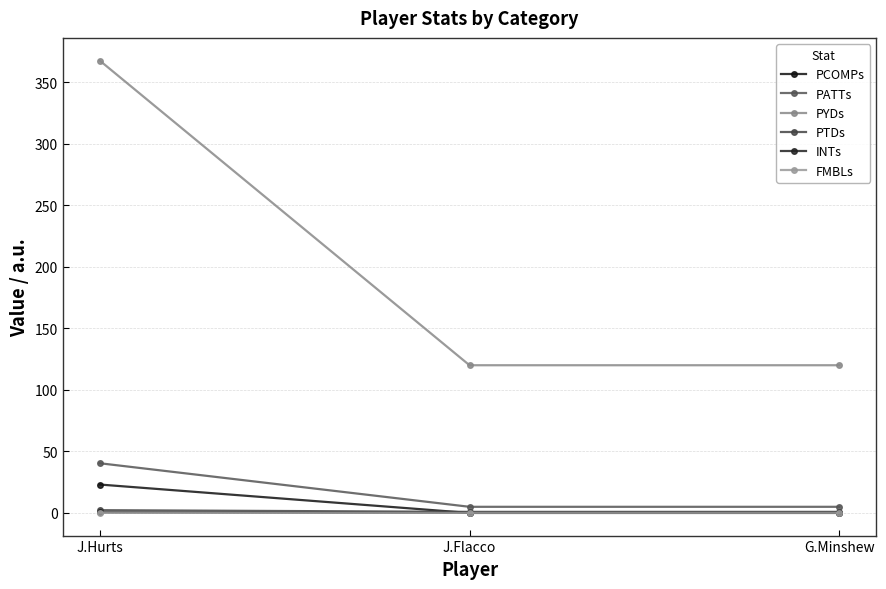

How many values in the PATTs series exceed 5?

1